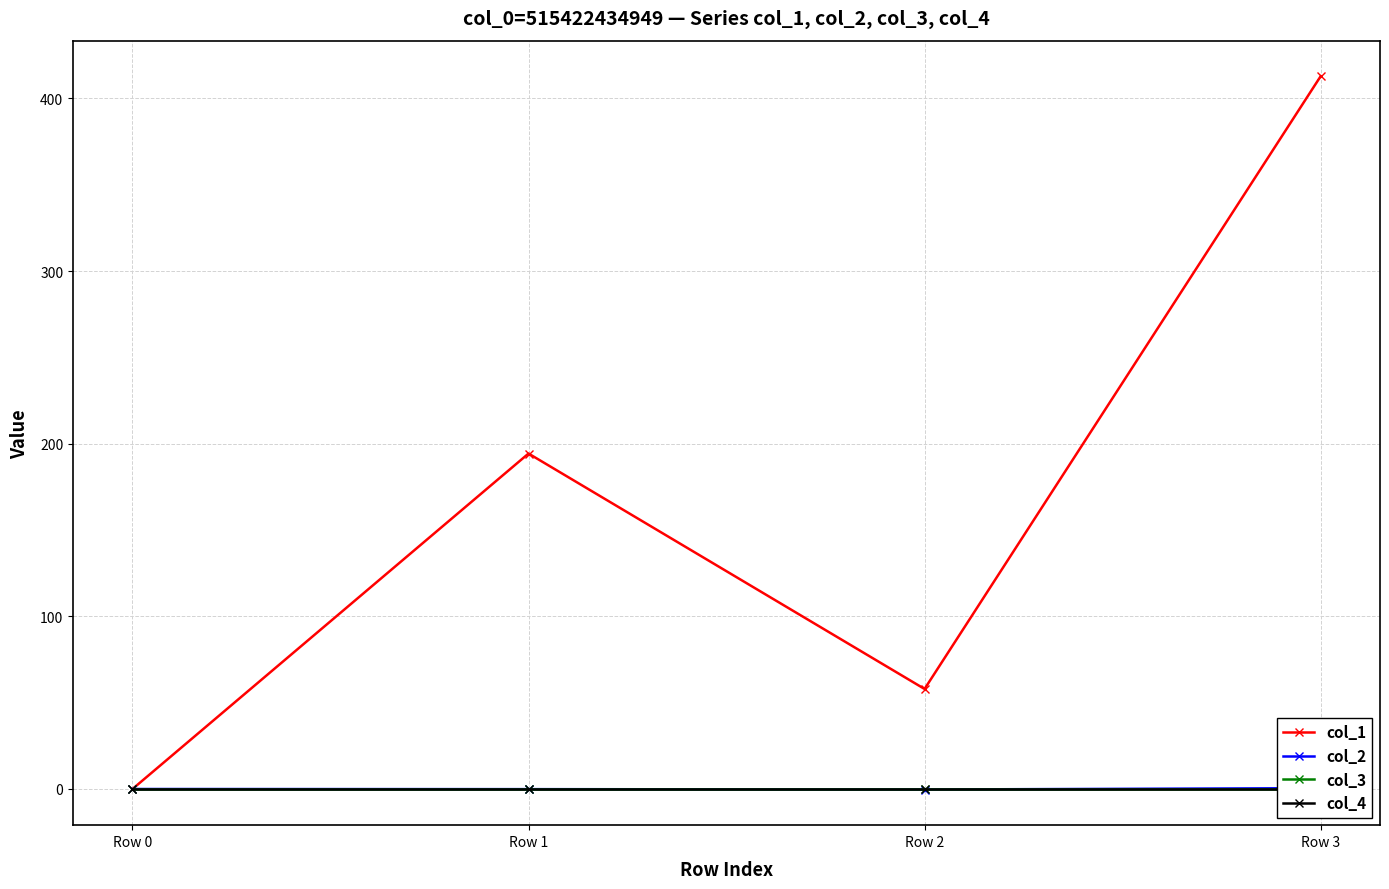

What are all the series names shown in the legend?

col_1, col_2, col_3, col_4